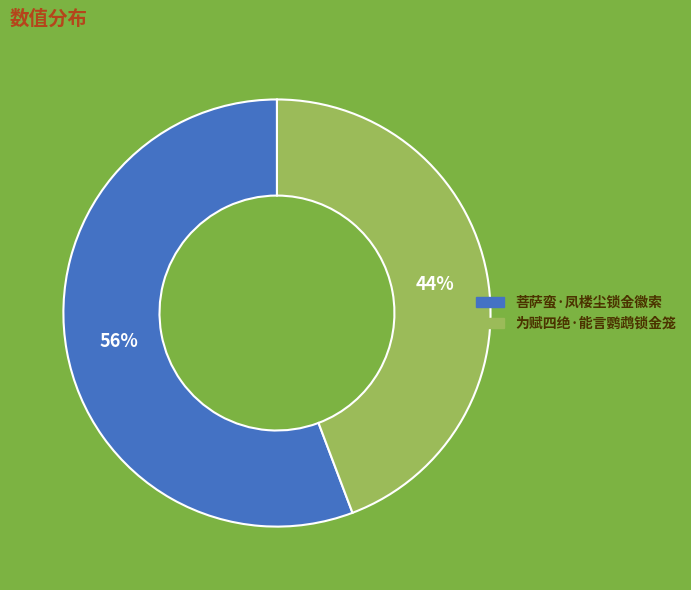

How many segments does this pie chart have?

2